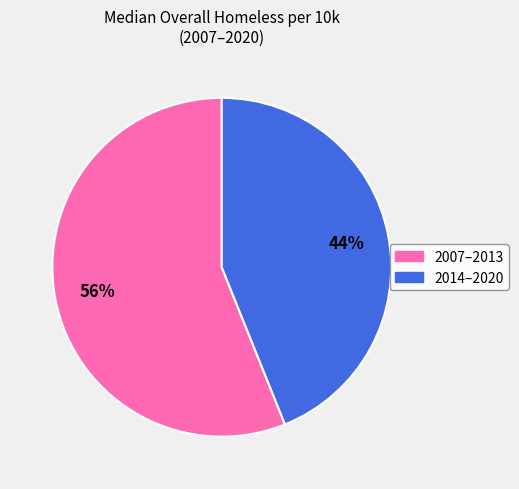

To the nearest percent, what is the difference between the largest and smallest slice percentages?

12%